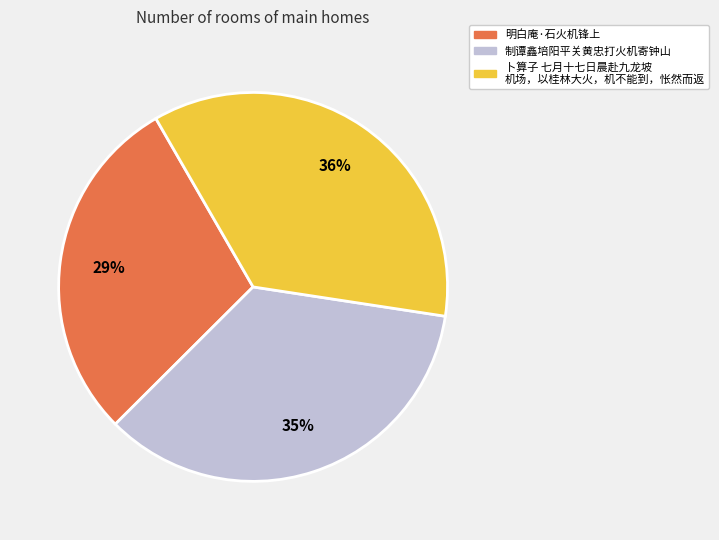

To the nearest percent, what is the difference between the largest and smallest slice percentages?

7%